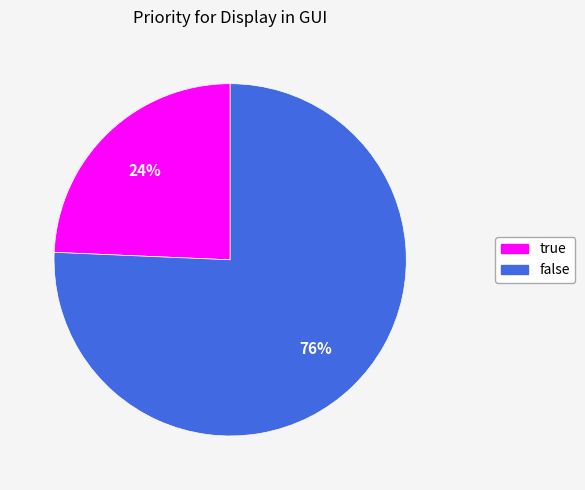

Do false and true together represent more than half of the pie?

Yes